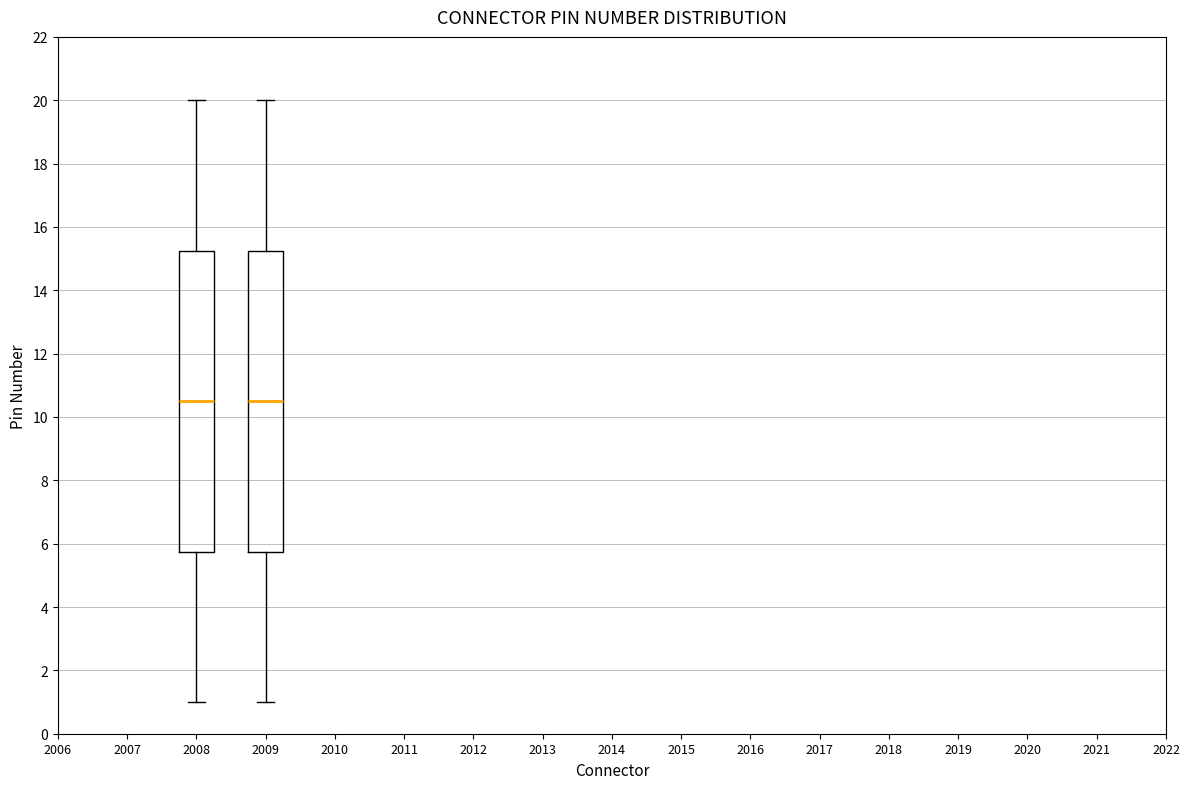

Reading left to right, read every box against the y-axis: the position of its median line, the range the box covers, and the ends of its whiskers. The values are not printed on the chart, so give them approximately, as read against the axis.

2008: median 10.6, box 5.8 to 15.2, whiskers 1.0 to 20.0
2009: median 10.6, box 5.8 to 15.2, whiskers 1.0 to 20.0